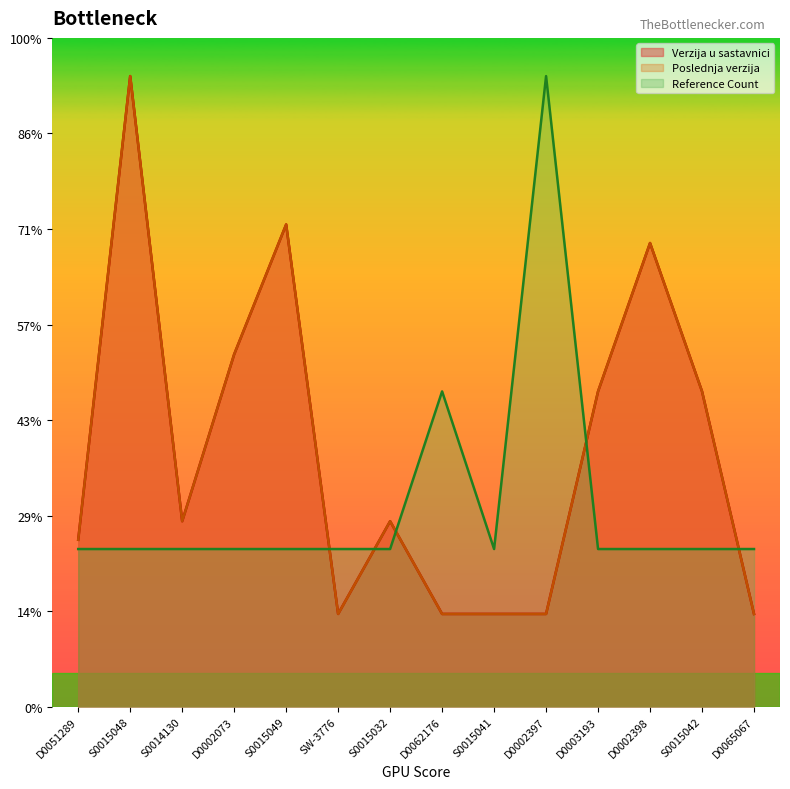

The value of Verzija u sastavnici at S0015048 is 7.9. True or false?

False